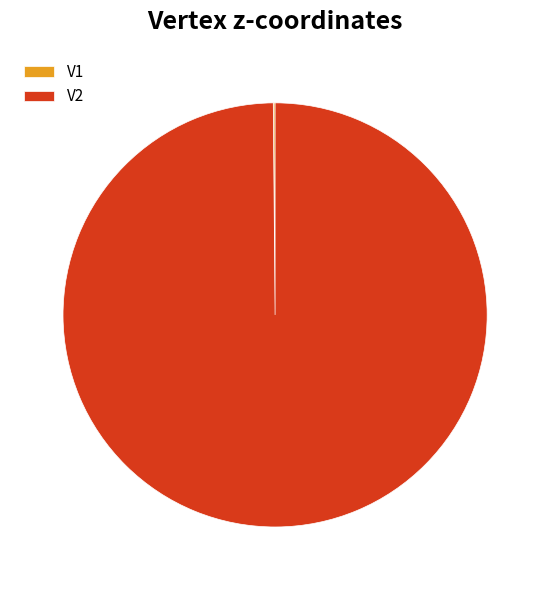

Which category has the biggest portion of the pie?

V2